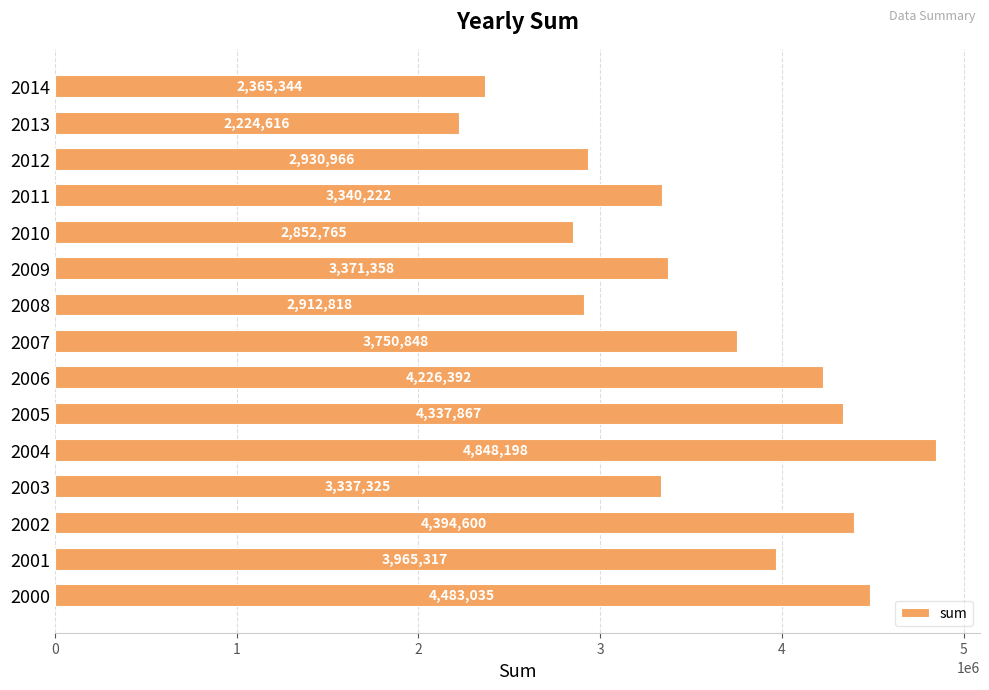

Reading bottom to top, what are all the values shown in this chart?

4483035	3965317	4394600	3337325	4848198	4337867	4226392	3750848	2912818	3371358	2852765	3340222	2930966	2224616	2365344